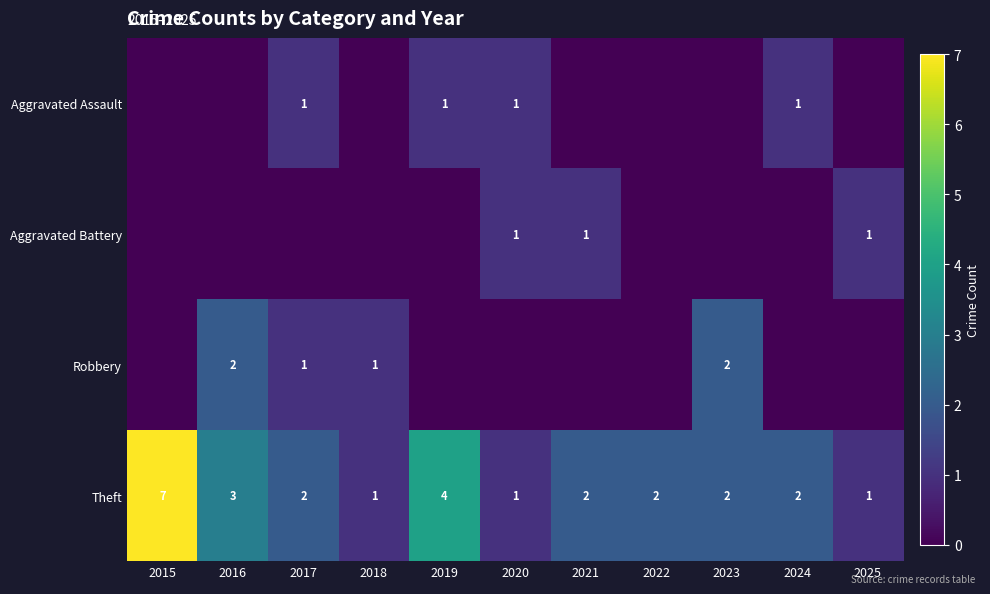

Where is Theft nearest to the value 4?

2019